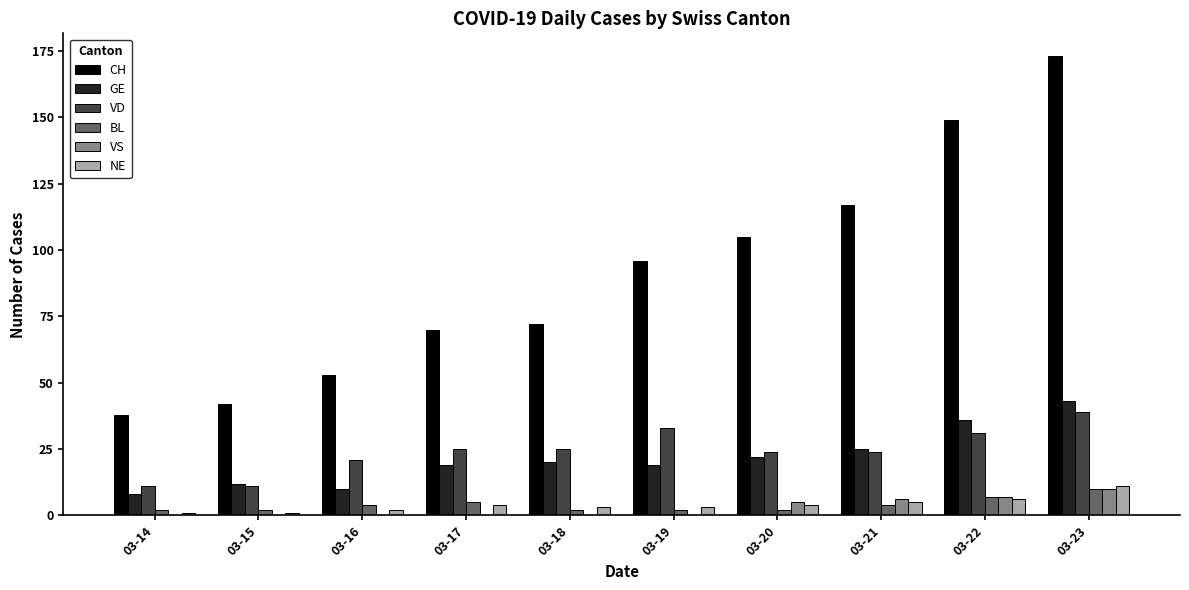

What is the maximum value shown in the chart?

173